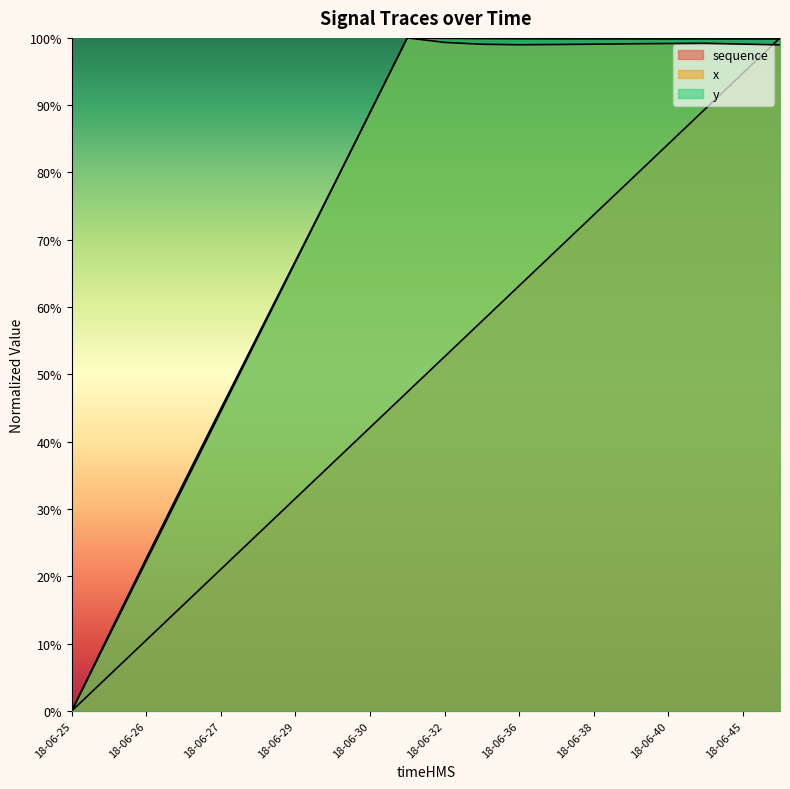

At how many categories does at least one series exceed 0?

19